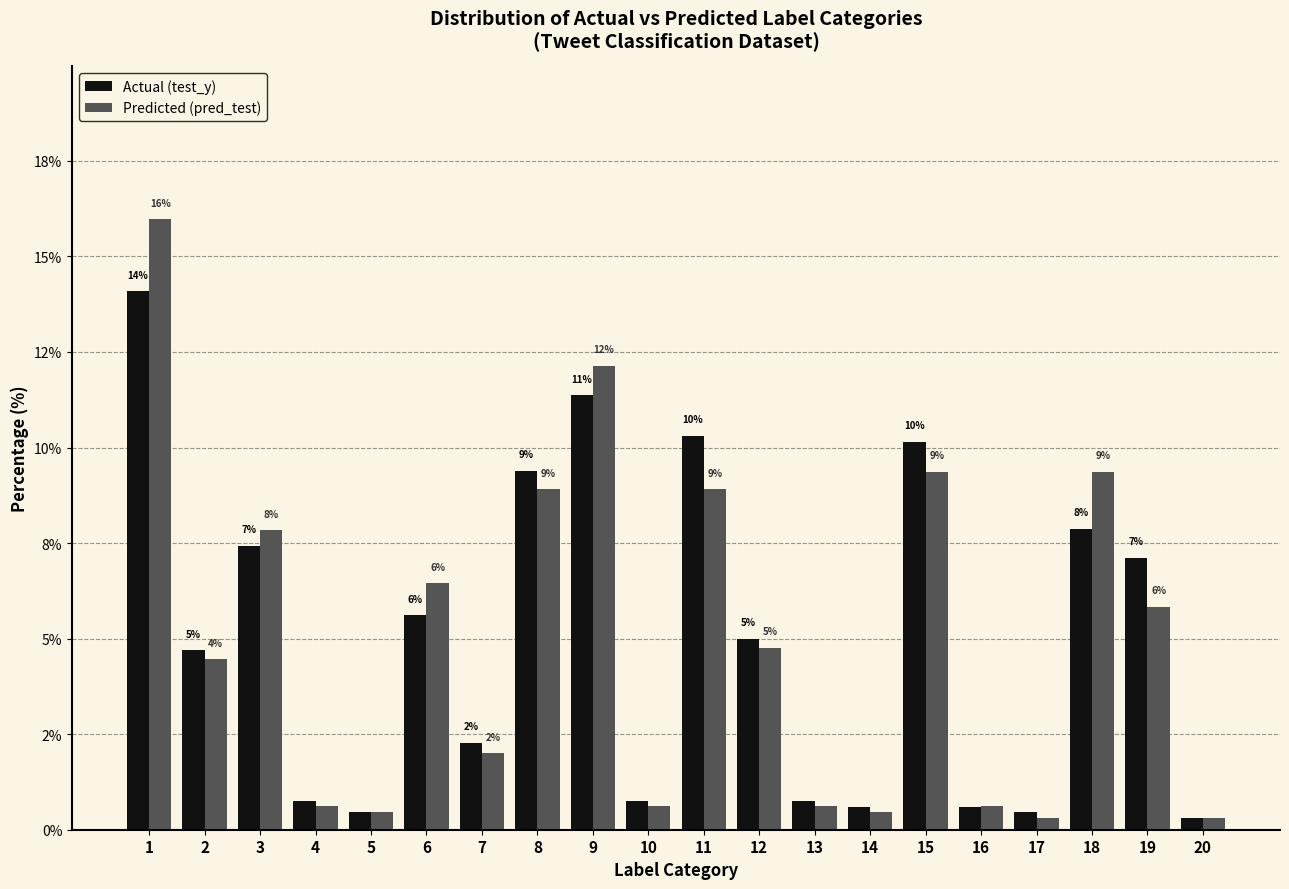

What is the difference between the maximum and minimum values in the Predicted (pred_test) series?

15.7